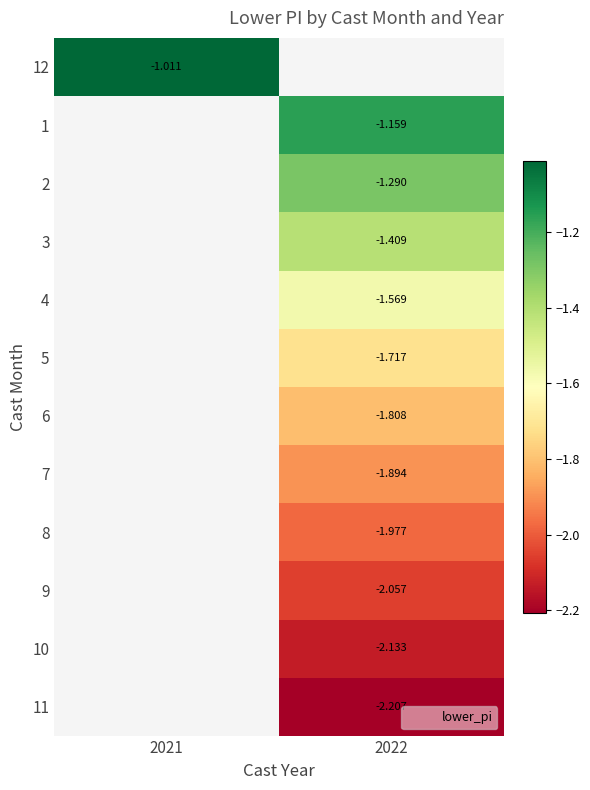

Rank the categories by 10 value from lowest to highest.

2021, 2022